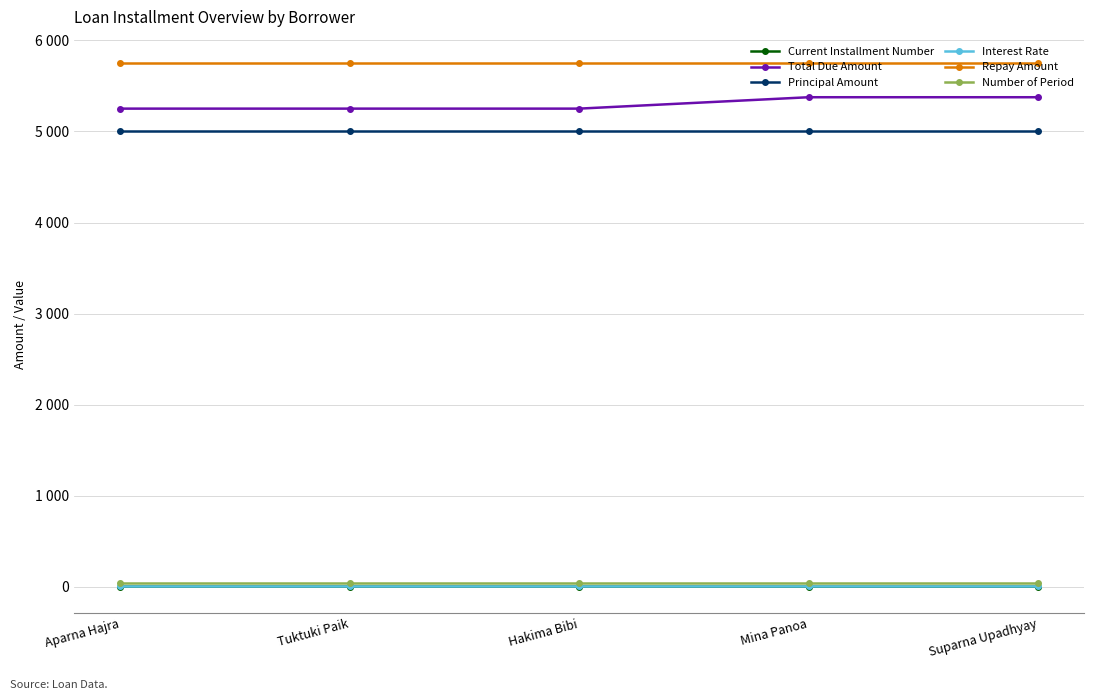

Which has a higher value, Aparna Hajra or Hakima Bibi?

Aparna Hajra